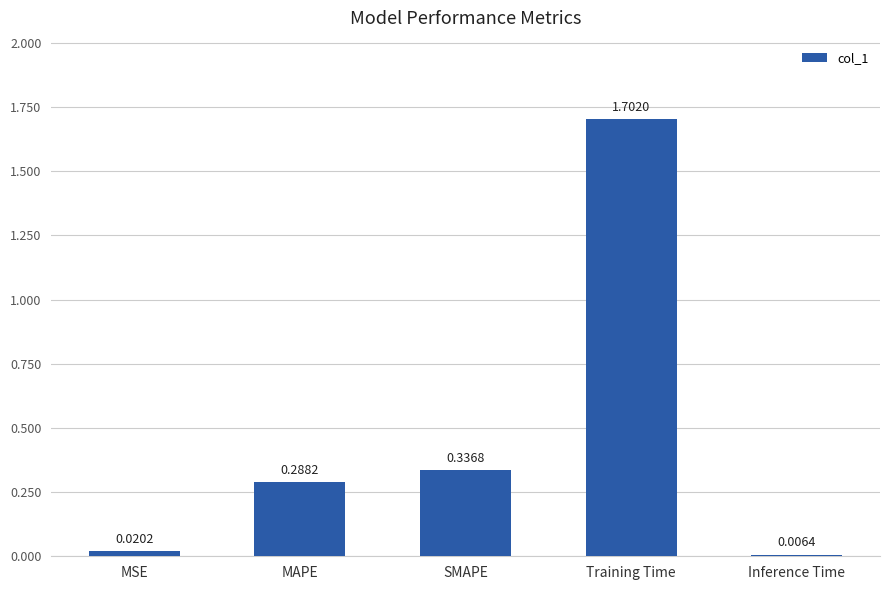

How many series are shown in this chart?

1